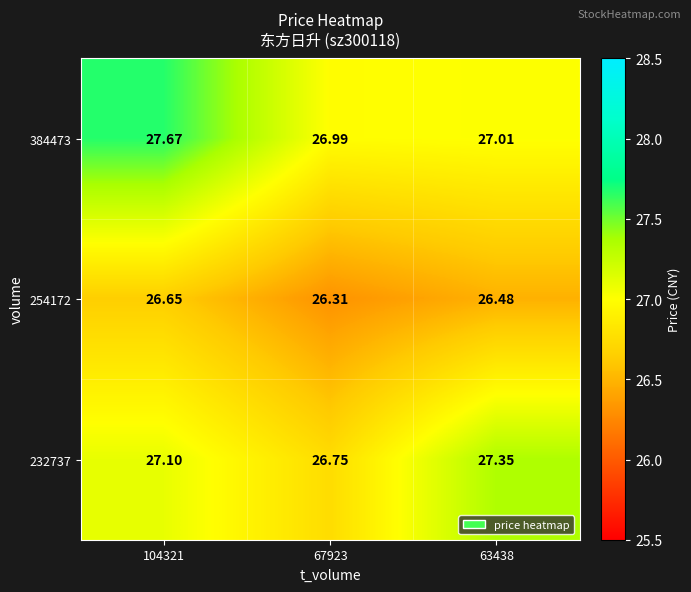

Is the value of 254172 at 104321 greater than the value of 232737 at 67923?

No